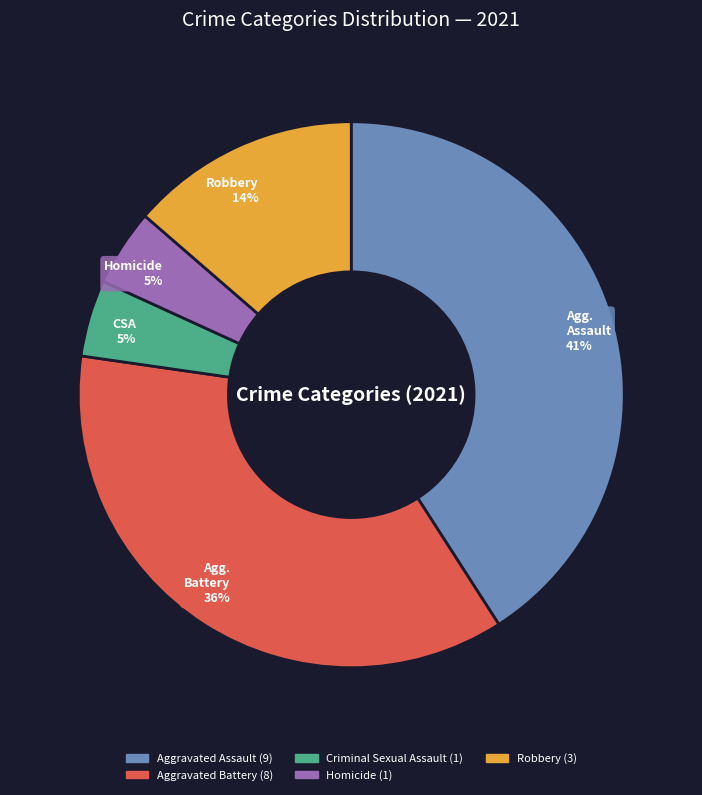

To the nearest percent, what is the average slice percentage?

20%